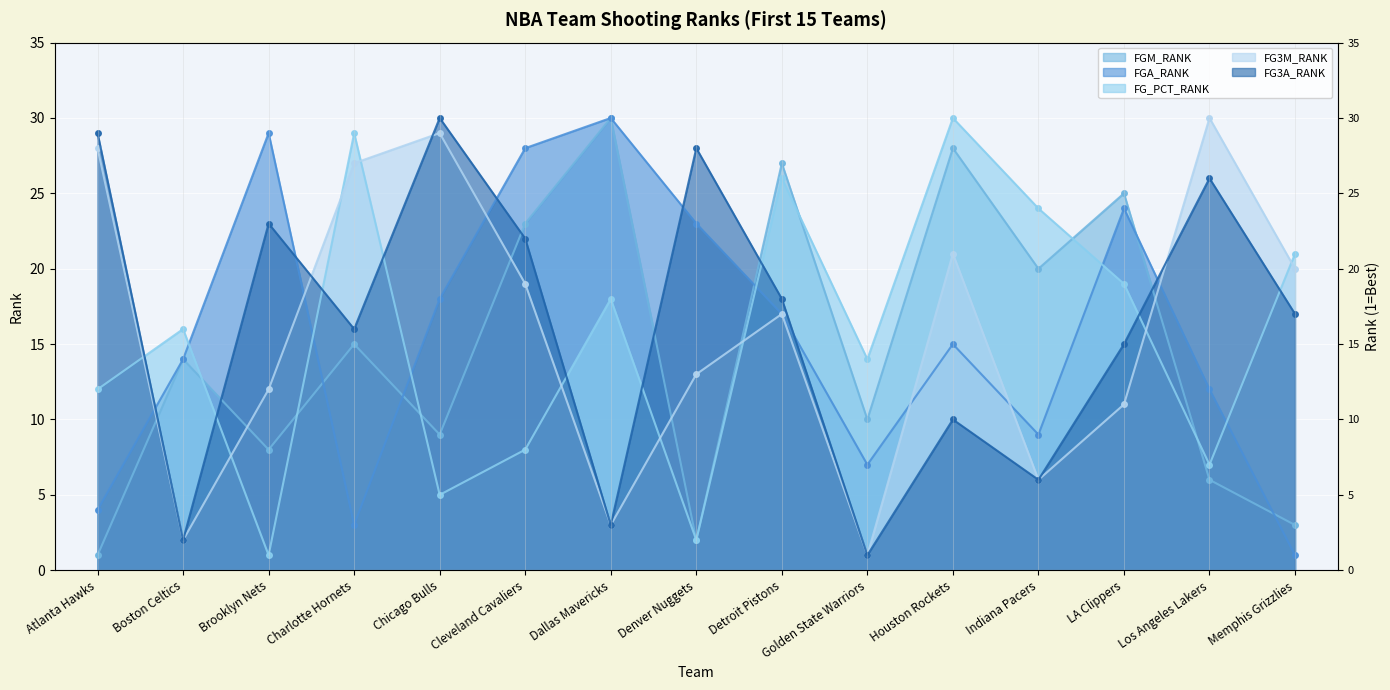

Where is the first local maximum for FG_PCT_RANK?

Boston Celtics